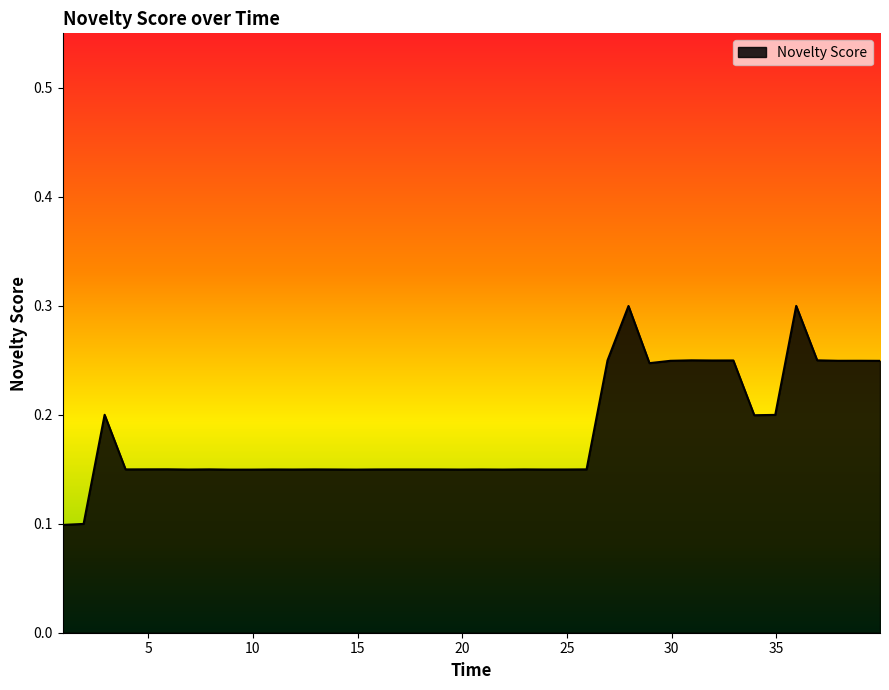

What is the greatest value displayed?

0.3